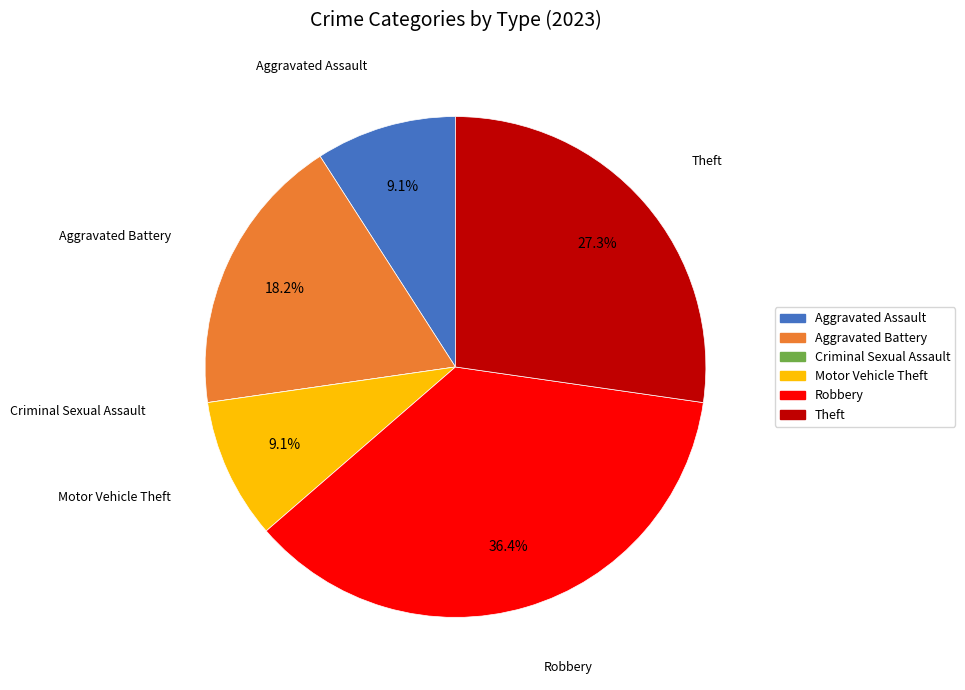

Is the sum of Theft and Aggravated Battery greater than half?

No